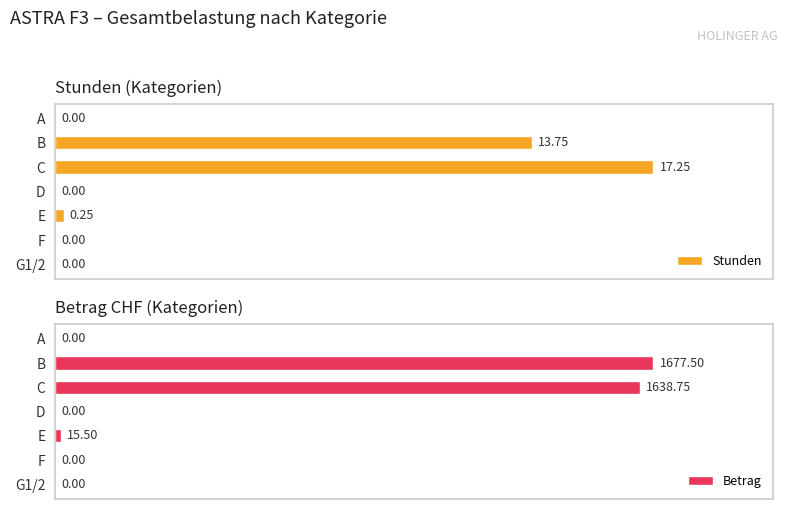

How many data points in Betrag are above 0?

3